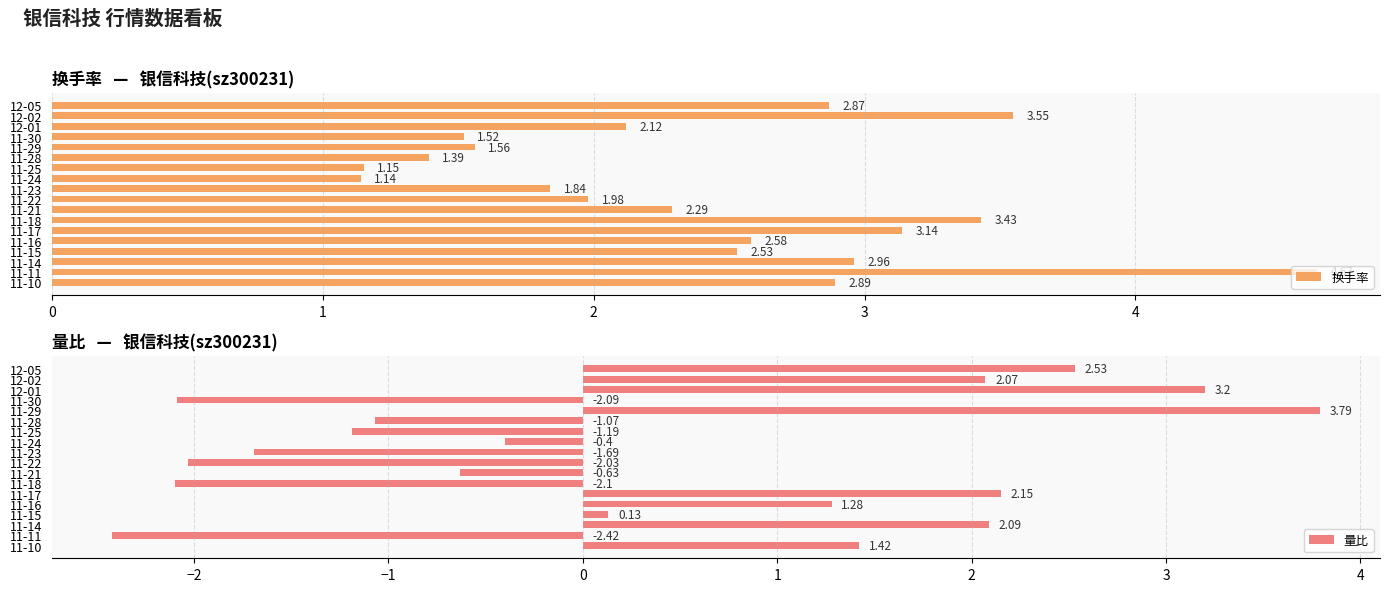

List the labels in order of 换手率 value, smallest first.

11-24, 11-25, 11-28, 11-30, 11-29, 11-23, 11-22, 12-01, 11-21, 11-15, 11-16, 12-05, 11-10, 11-14, 11-17, 11-18, 12-02, 11-11